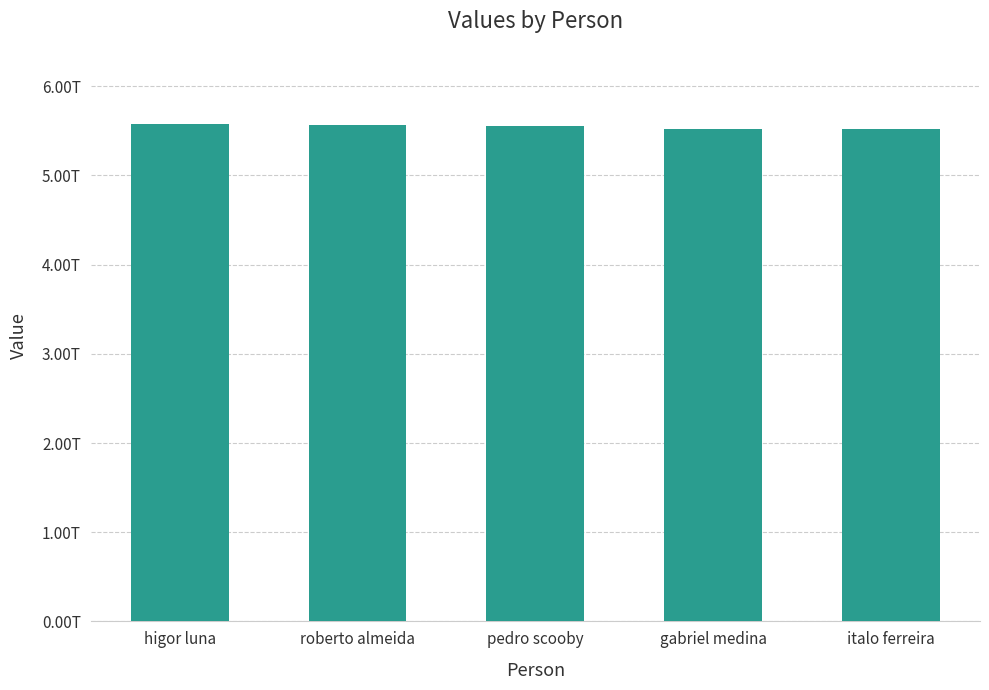

What is the difference between the second highest and second lowest values?

40115197808